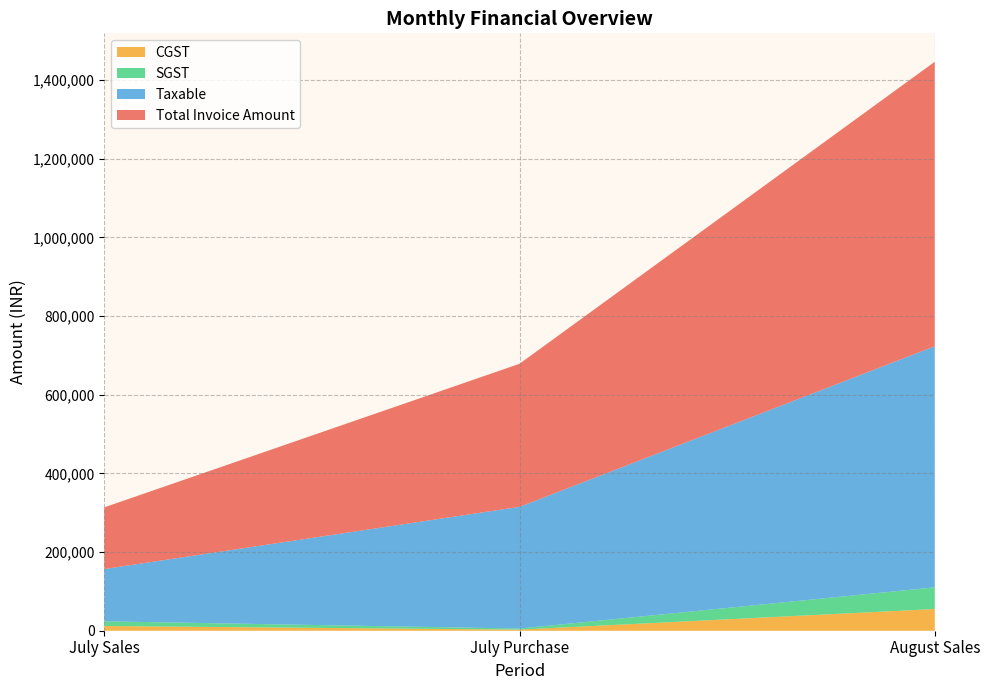

Reading right to left, transcribe all the data shown in this chart.

Total Invoice Amount: 723340.0	363736.0	156853.0
Taxable: 613000.0	309451.5	132926.0
CGST: 55170.0	2766.1	11963.5
SGST: 55170.0	2766.1	11963.5